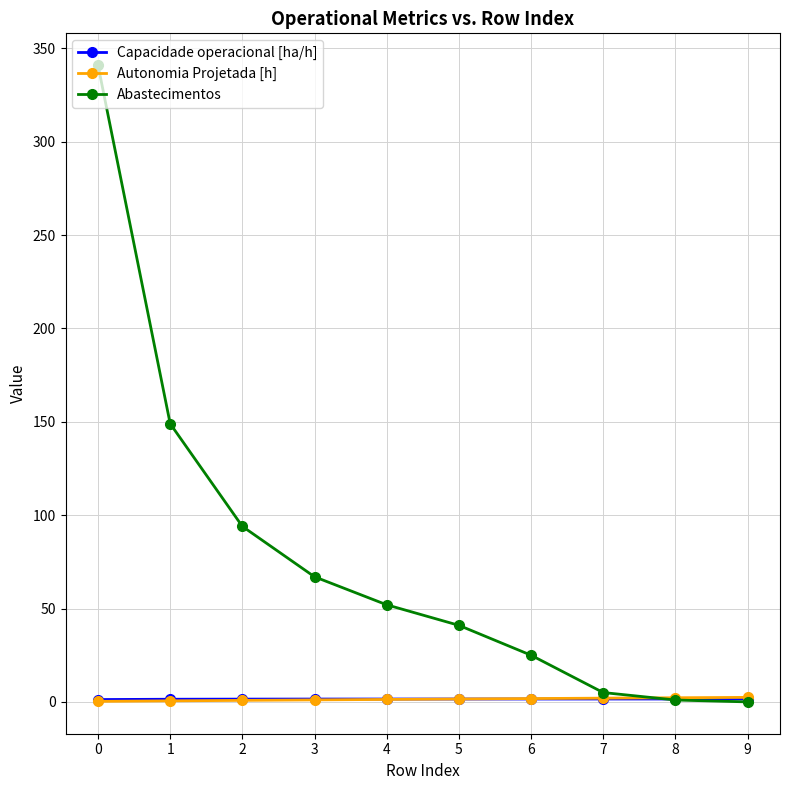

The value of Abastecimentos at 9 is -143.9. True or false?

False